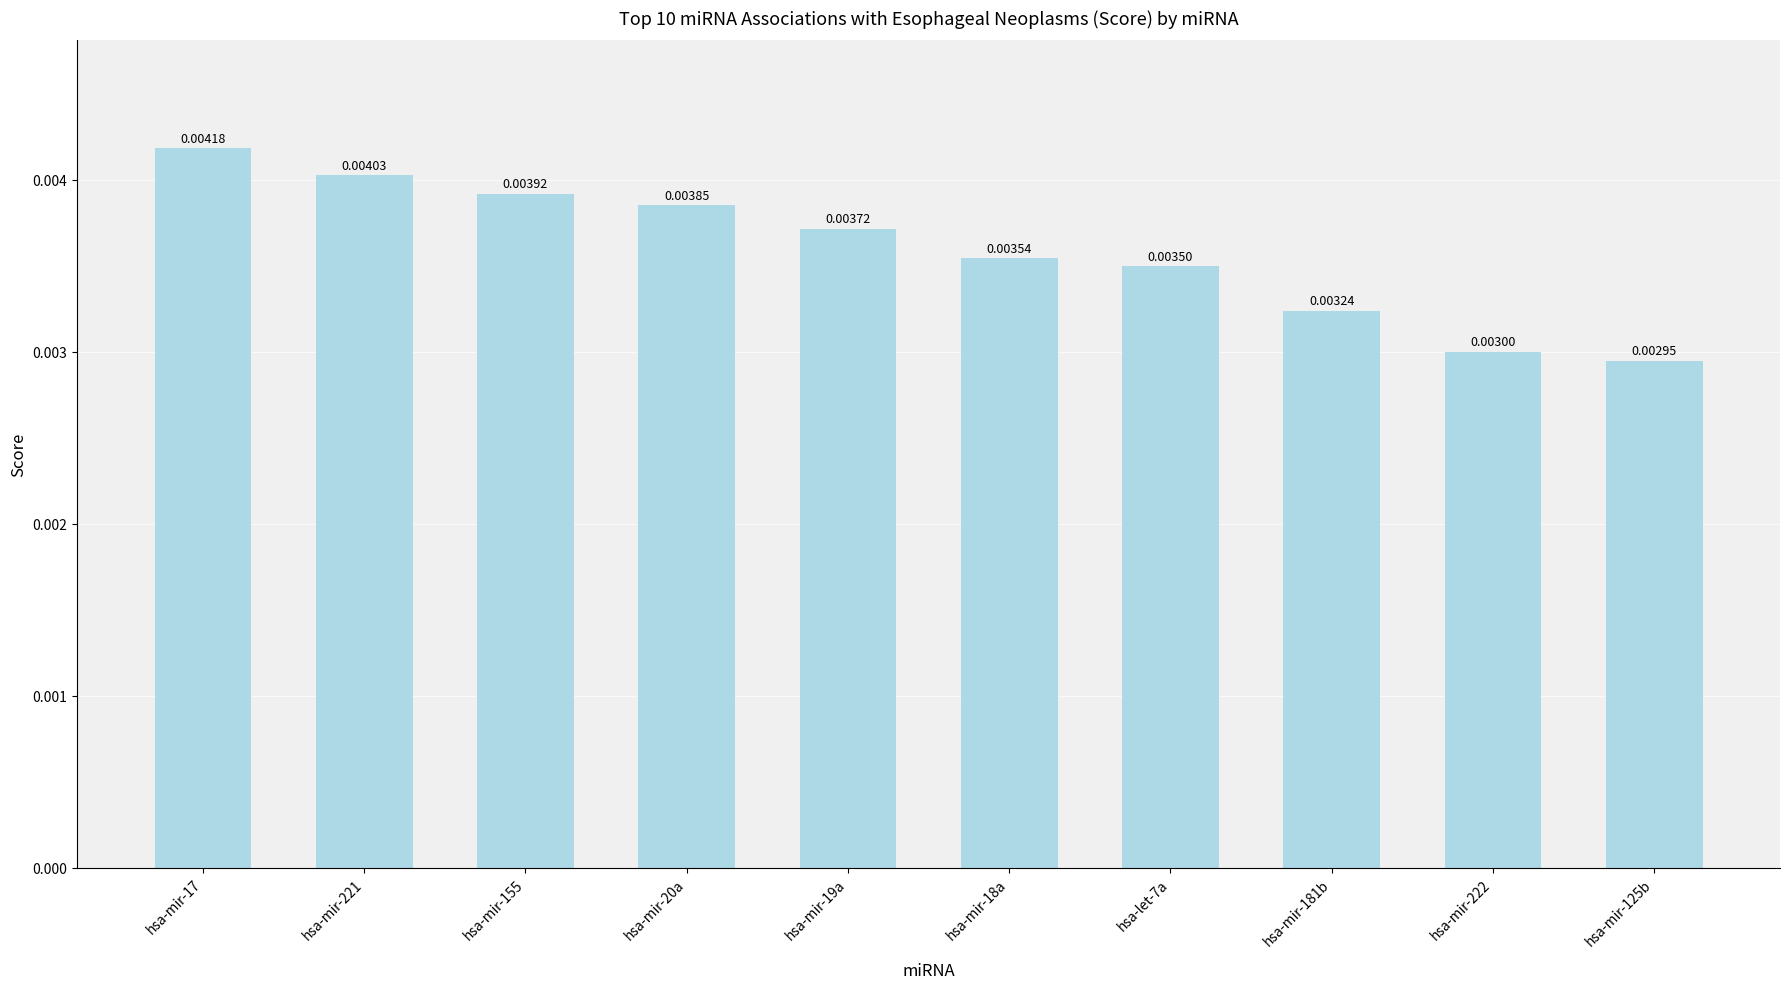

Which has a higher value, hsa-mir-155 or hsa-mir-125b?

hsa-mir-155